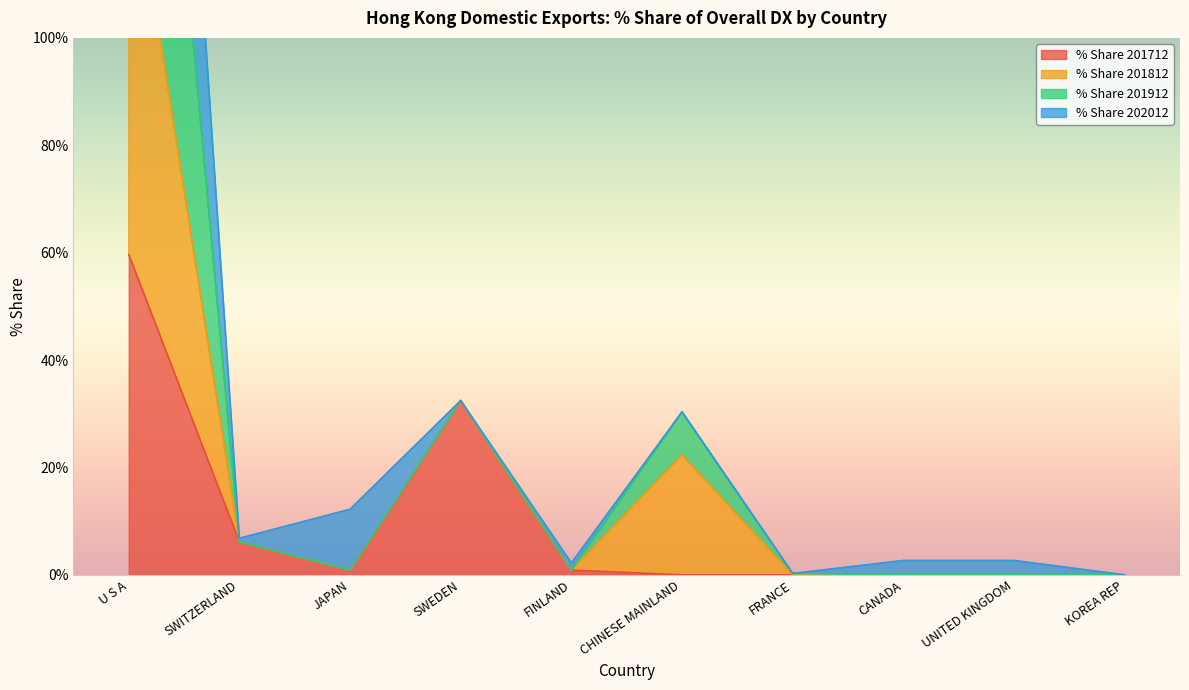

What is the maximum value for % Share 201912?

310.4